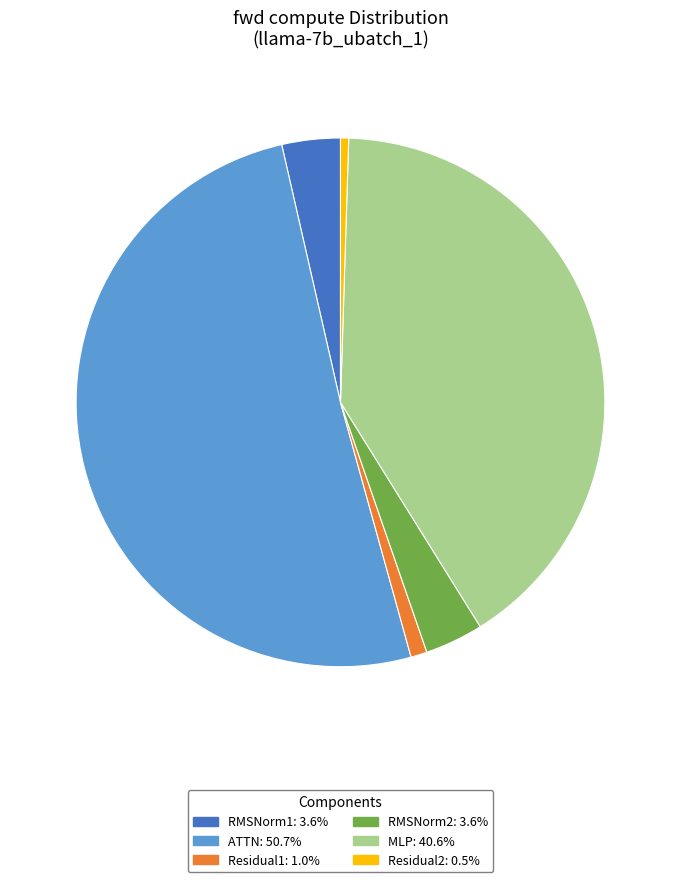

True or false: RMSNorm1 accounts for 11% of the total.

False